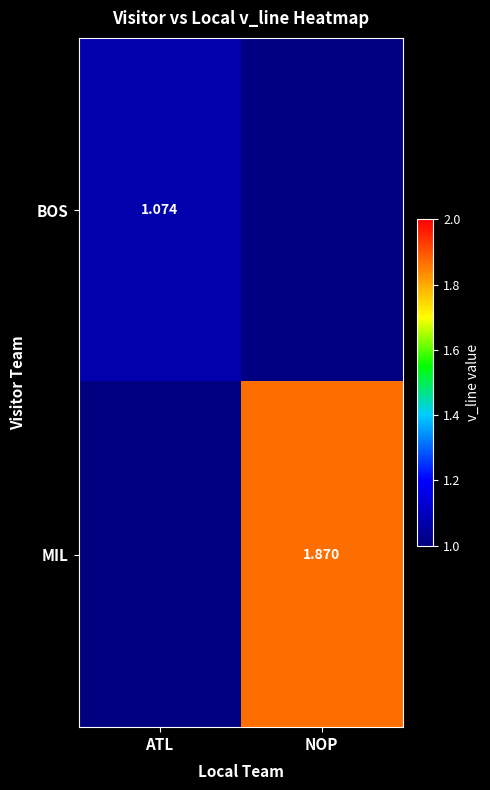

Is the value of BOS at ATL greater than the value of MIL at NOP?

No